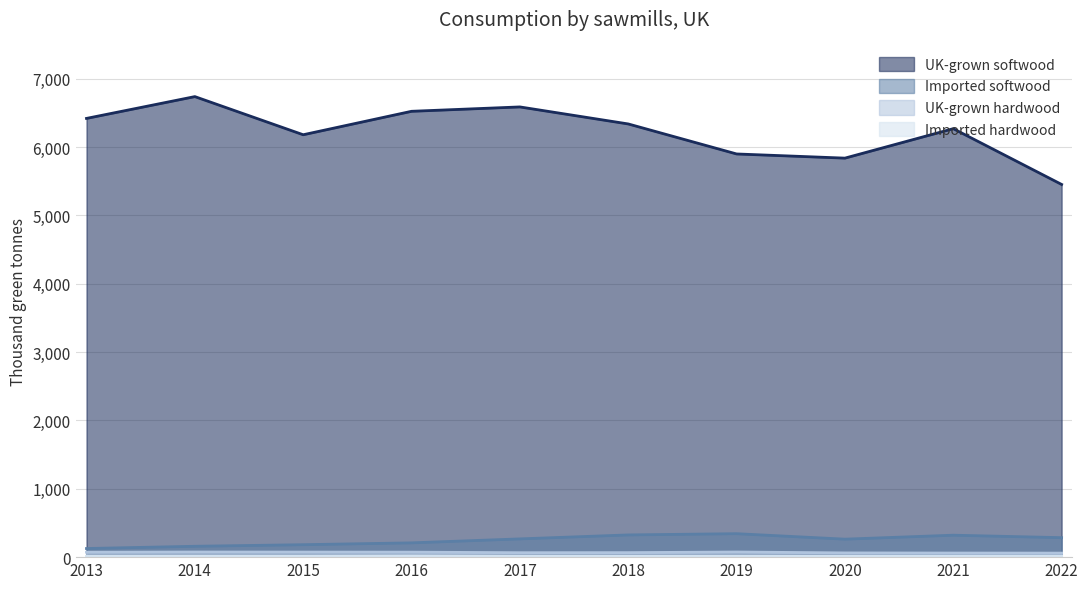

What is the sum of all UK-grown hardwood values?

681